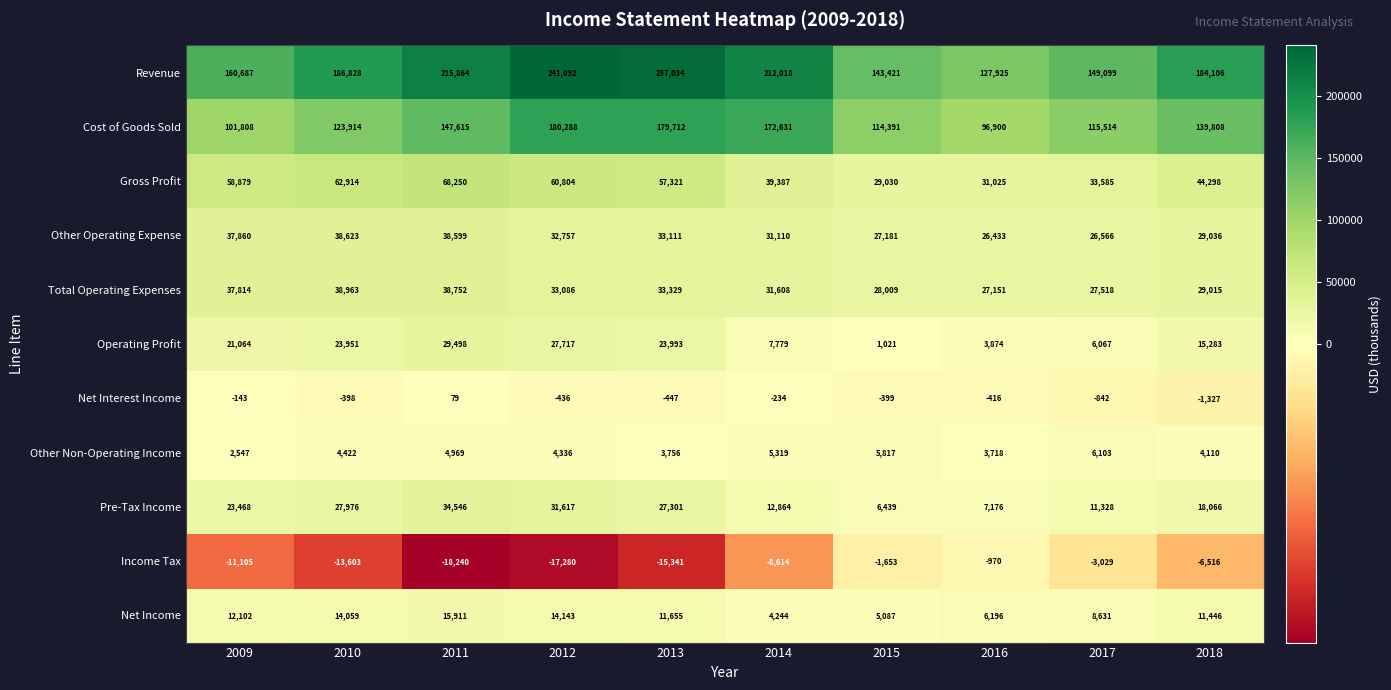

How many categories are shown in the chart?

10